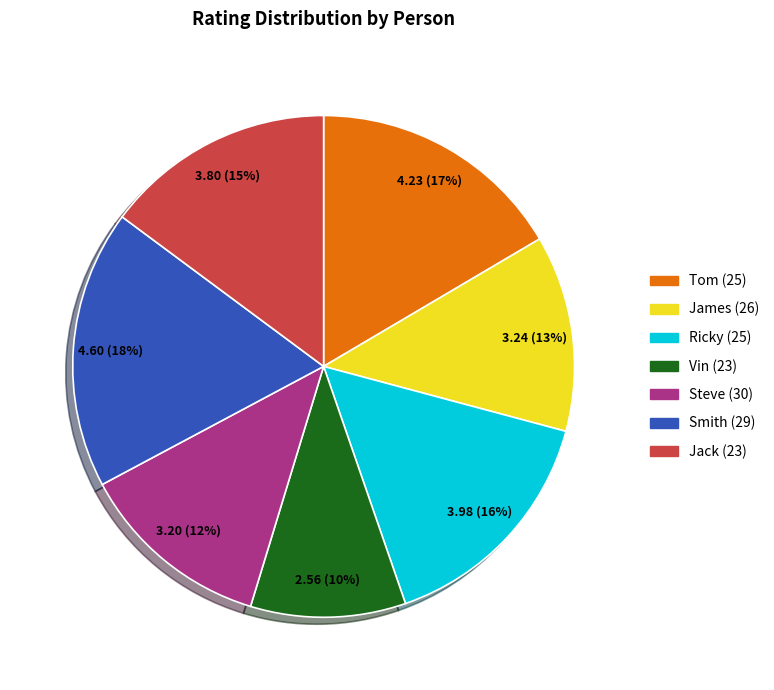

Which slice is the smallest?

Vin (23)